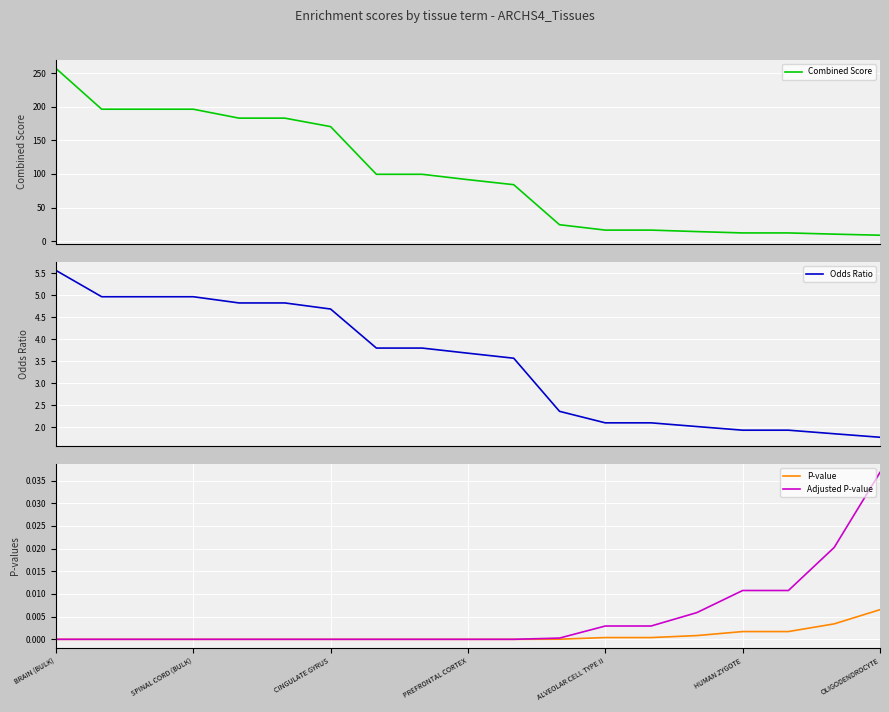

True or false: Combined Score and Odds Ratio intersect in this chart.

False